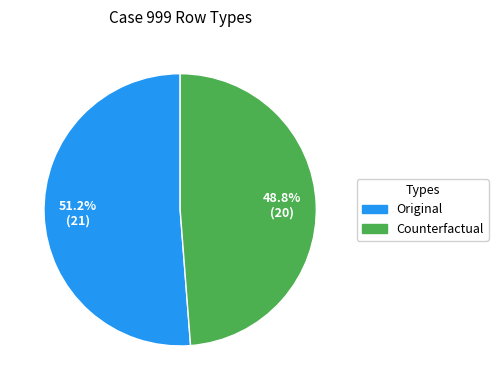

Which category has the smallest portion of the pie?

Counterfactual